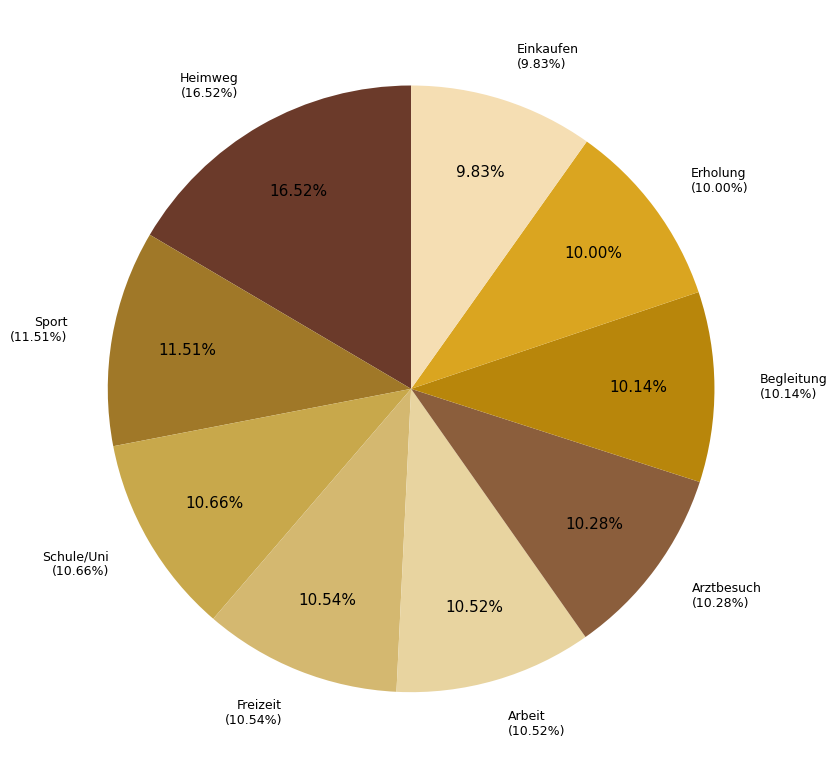

Does Einkaufen represent more than half of the total?

No